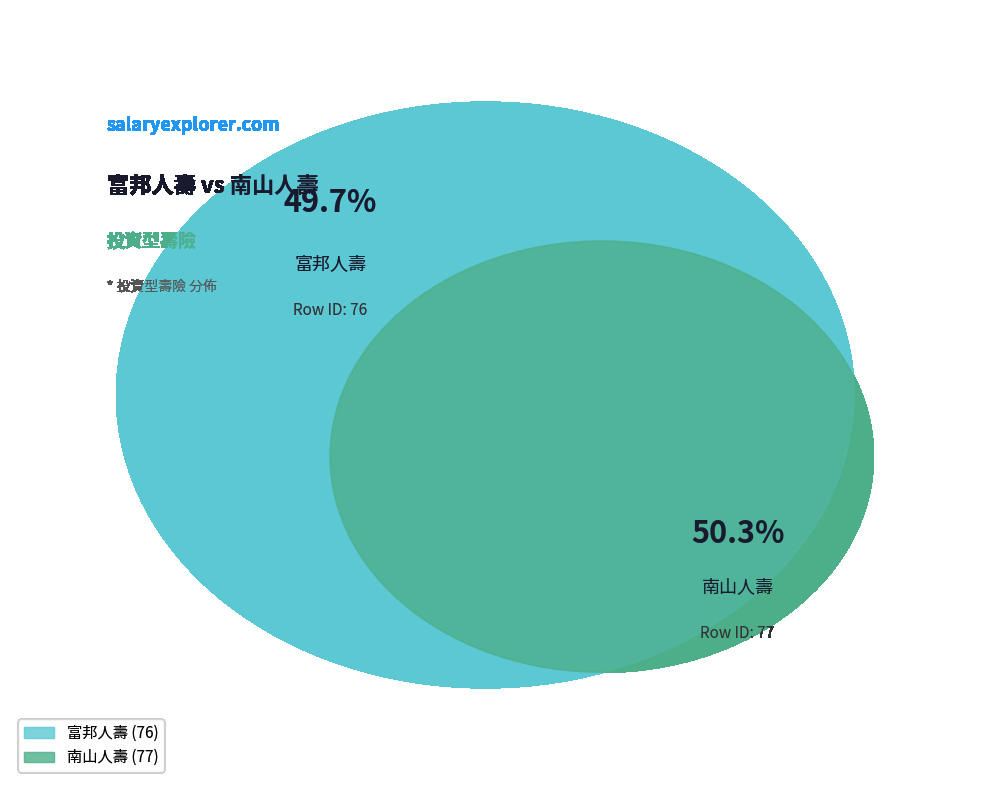

Which has a higher value, 南山人壽 or 富邦人壽?

南山人壽